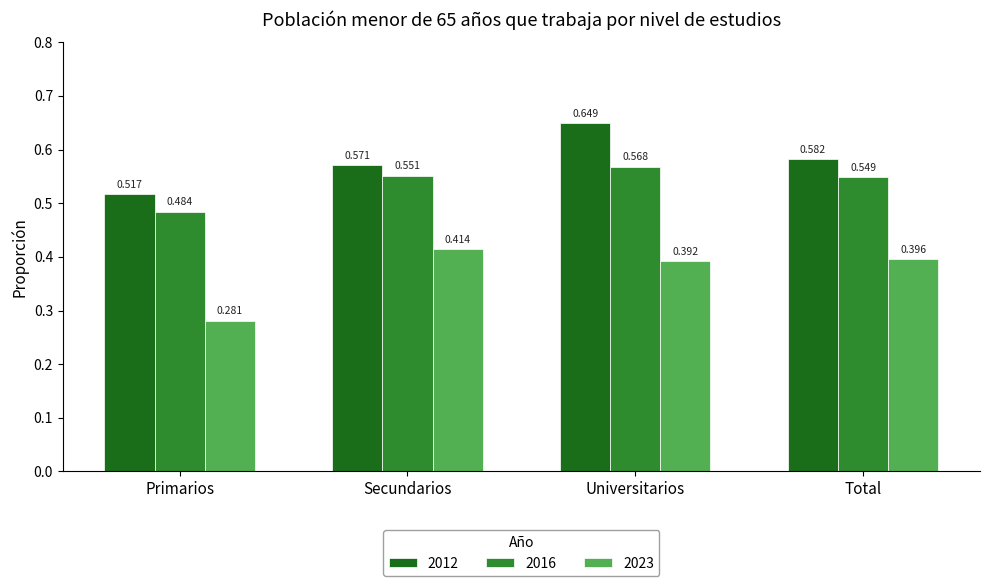

At which label does 2016 reach its peak?

Universitarios